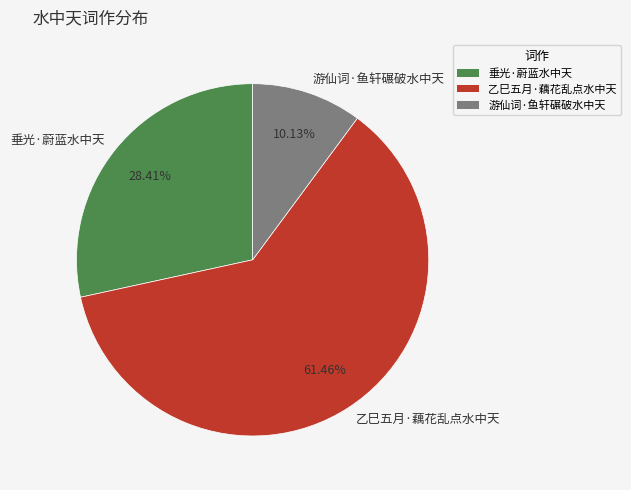

To the nearest percent, what is the combined percentage of 游仙词·鱼轩碾破水中天 and 垂光·蔚蓝水中天?

39%